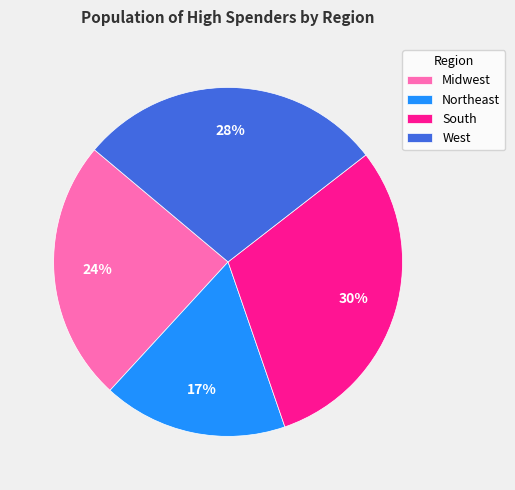

The Northeast slice represents 26% of the pie. True or false?

False